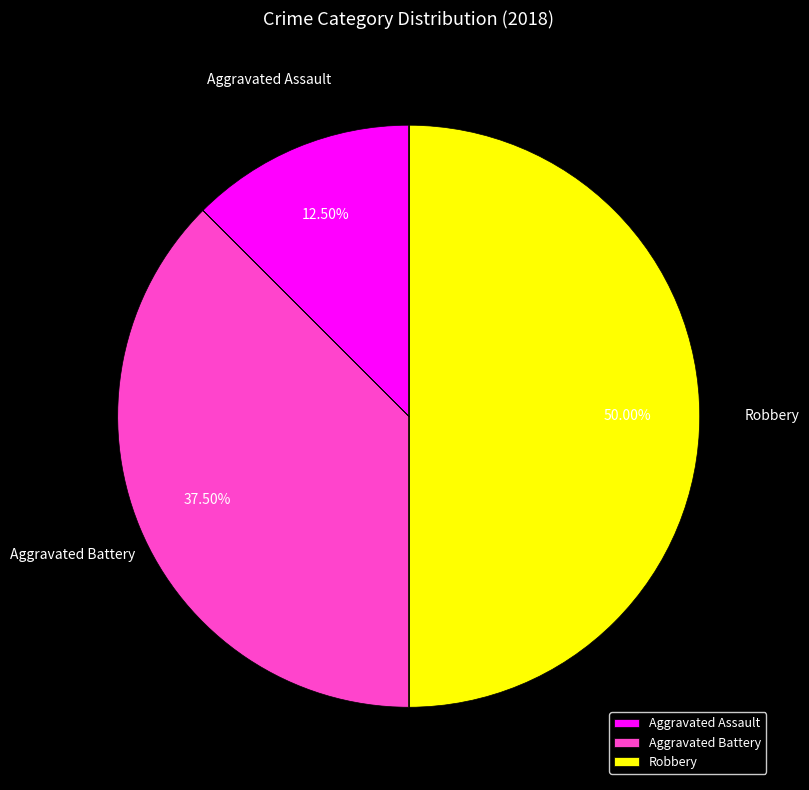

Rank the categories by value from highest to lowest.

Robbery, Aggravated Battery, Aggravated Assault